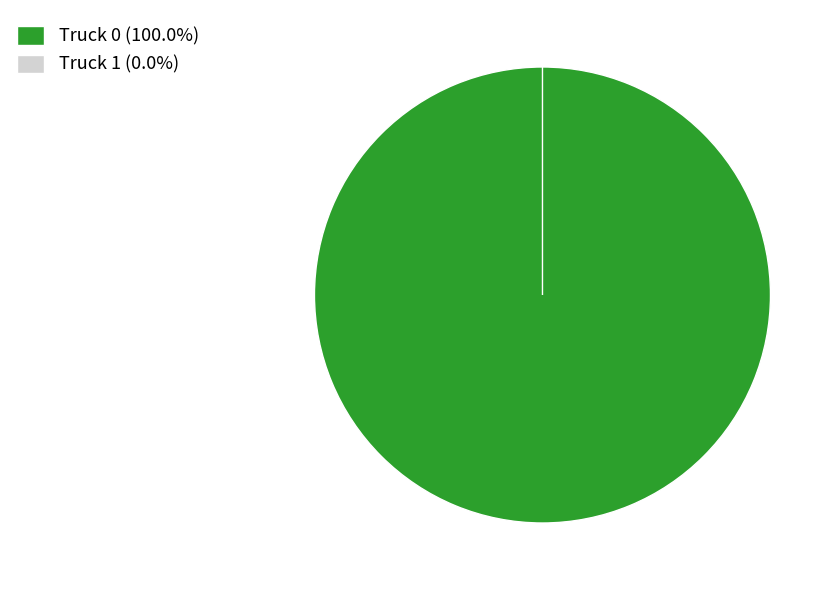

Which category accounts for the majority?

Truck 0